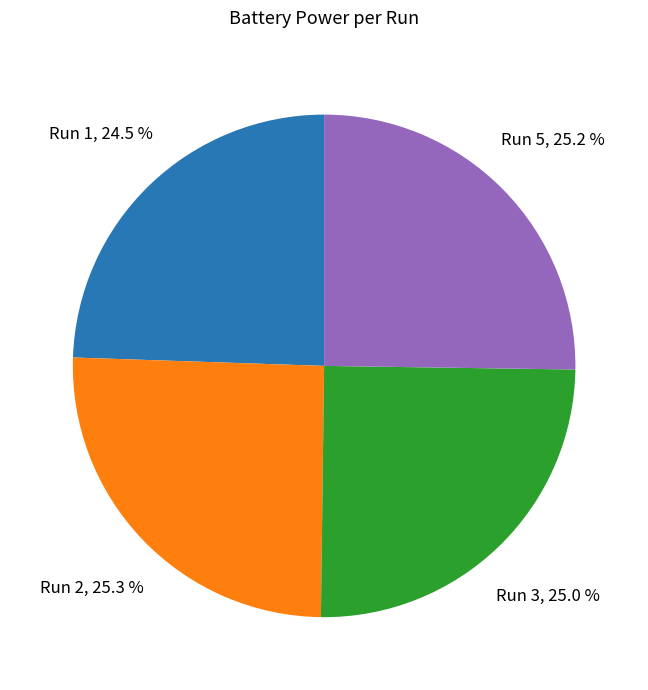

To the nearest percent, what percentage of the pie is Run 3?

25%